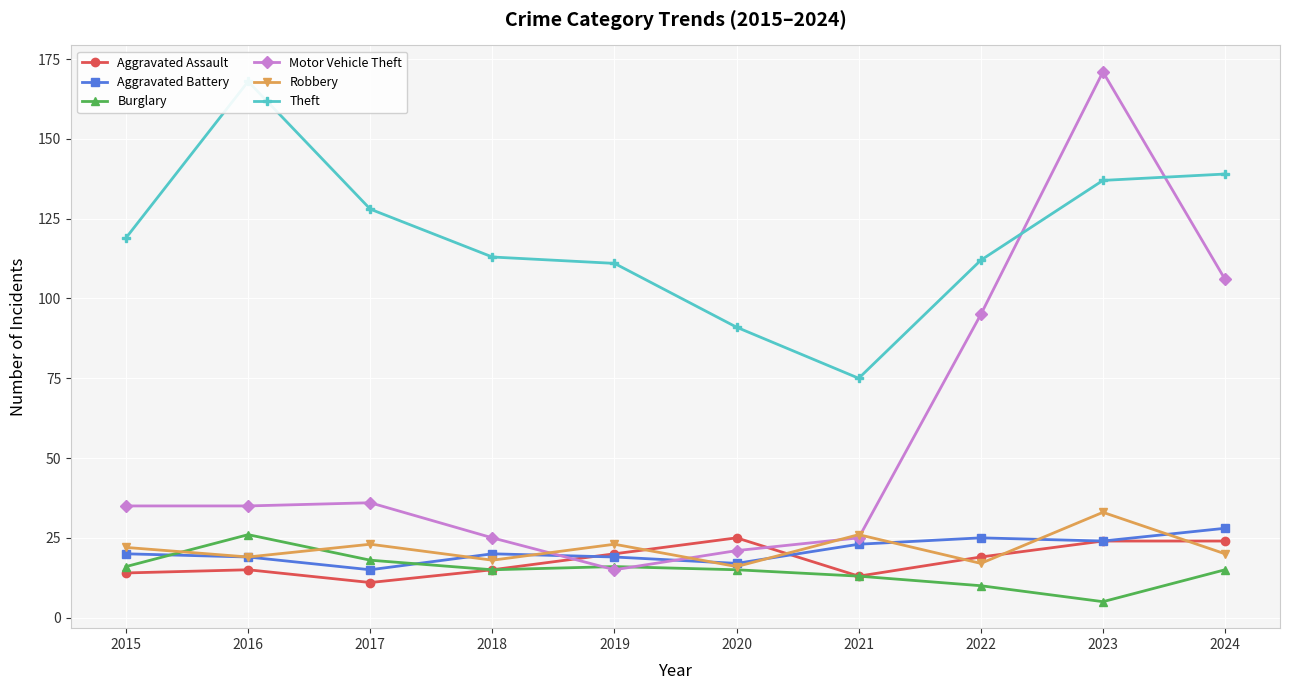

How many values in the Theft series are below 119?

5